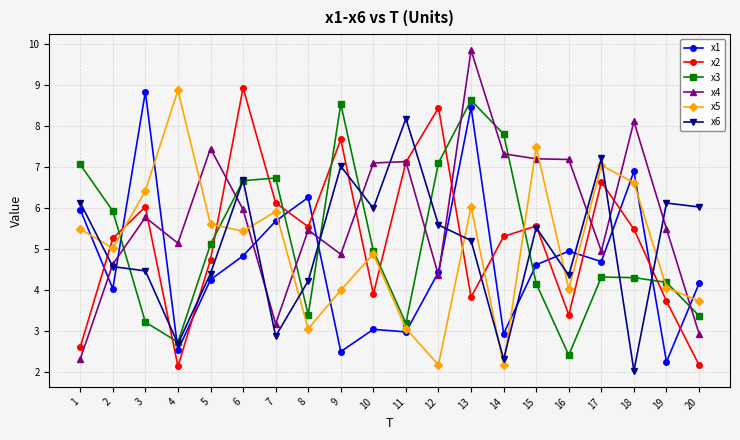

Is it true that x1 equals 6.5 at 14?

False